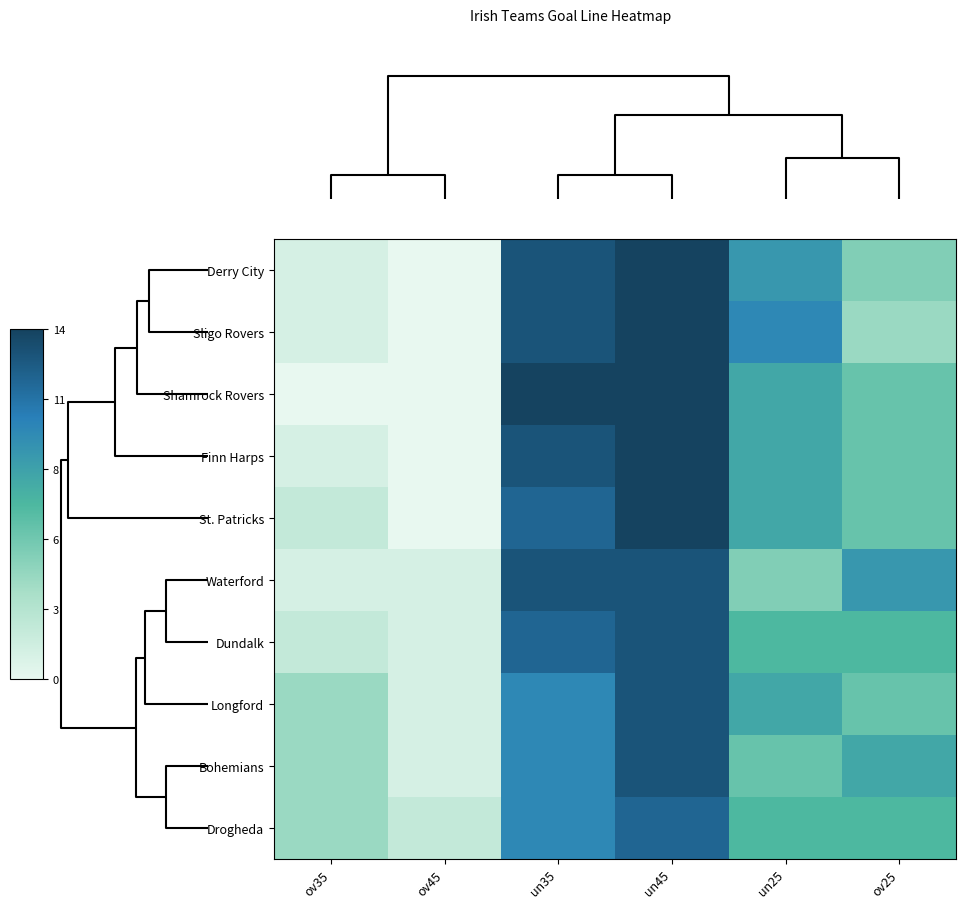

Reading left to right, what are all the values shown in this chart?

Derry City: ov35=0.1	ov45=0.0	un35=0.9	un45=1.0	un25=0.6	ov25=0.4
Sligo Rovers: ov35=0.1	ov45=0.0	un35=0.9	un45=1.0	un25=0.7	ov25=0.3
Shamrock Rovers: ov35=0.0	ov45=0.0	un35=1.0	un45=1.0	un25=0.6	ov25=0.4
Finn Harps: ov35=0.1	ov45=0.0	un35=0.9	un45=1.0	un25=0.6	ov25=0.4
St. Patricks: ov35=0.1	ov45=0.0	un35=0.9	un45=1.0	un25=0.6	ov25=0.4
Waterford: ov35=0.1	ov45=0.1	un35=0.9	un45=0.9	un25=0.4	ov25=0.6
Dundalk: ov35=0.1	ov45=0.1	un35=0.9	un45=0.9	un25=0.5	ov25=0.5
Longford: ov35=0.3	ov45=0.1	un35=0.7	un45=0.9	un25=0.6	ov25=0.4
Bohemians: ov35=0.3	ov45=0.1	un35=0.7	un45=0.9	un25=0.4	ov25=0.6
Drogheda: ov35=0.3	ov45=0.1	un35=0.7	un45=0.9	un25=0.5	ov25=0.5